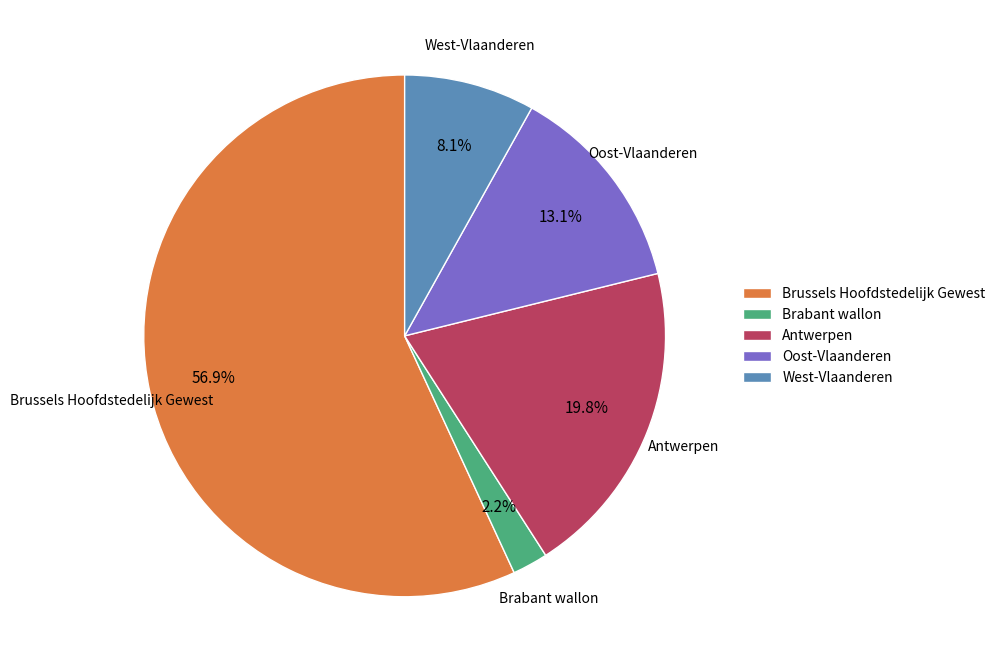

Rank the categories by value from lowest to highest.

Brabant wallon, West-Vlaanderen, Oost-Vlaanderen, Antwerpen, Brussels Hoofdstedelijk Gewest